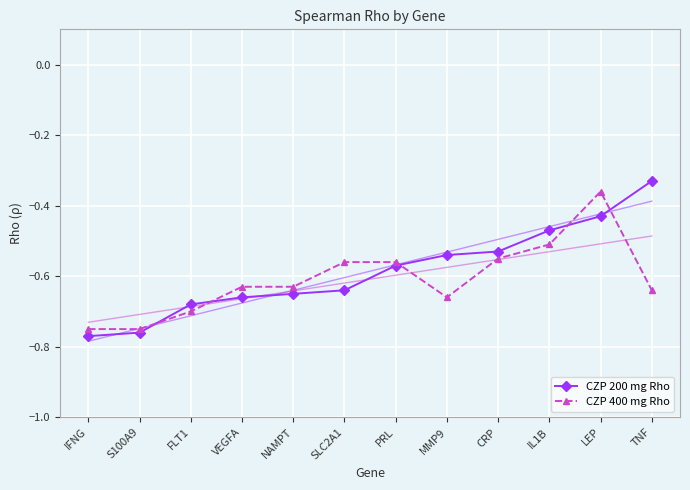

What is the difference between the second highest and second lowest values in the CZP 200 mg Rho series?

0.3